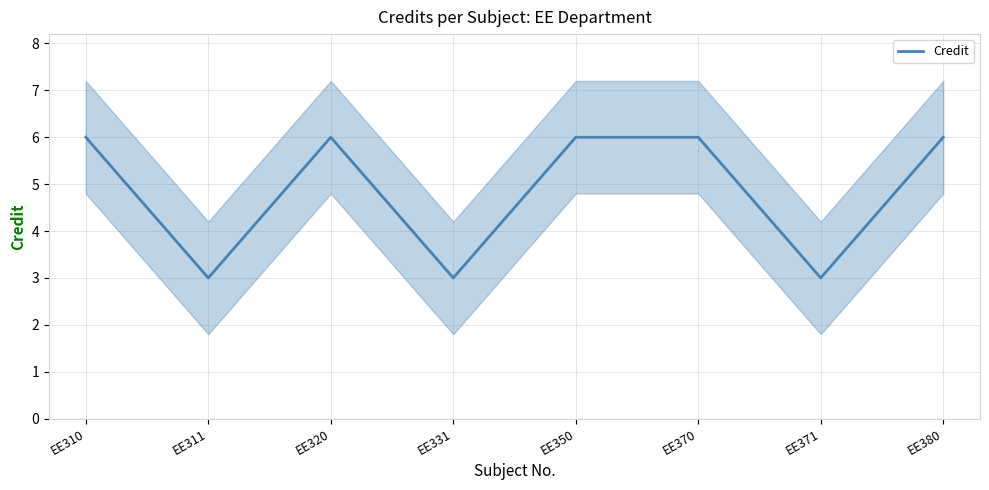

What is the sum of all values?

39